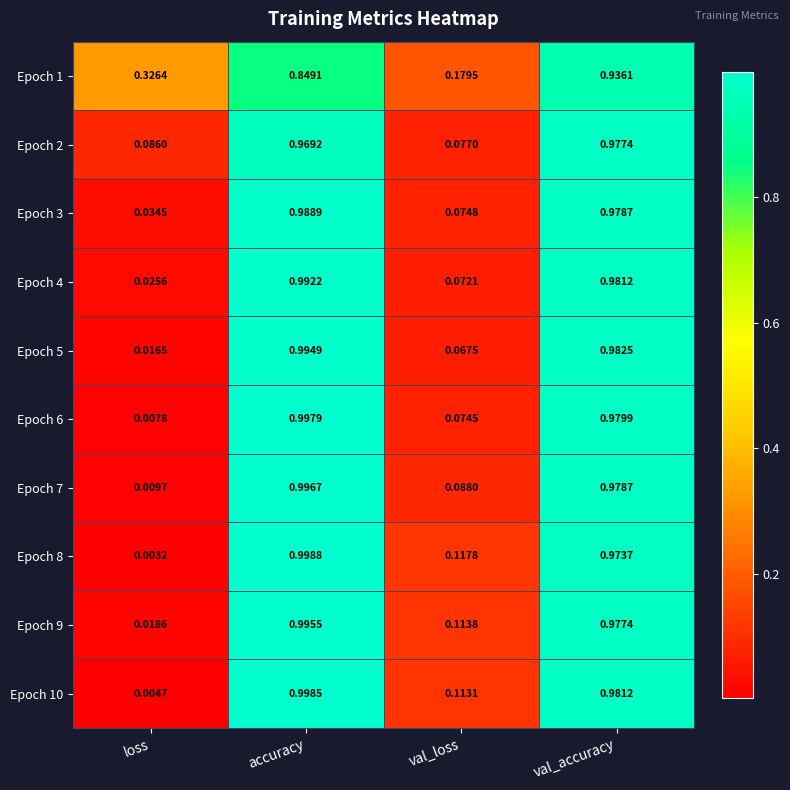

At which category does the chart reach its peak across all series?

accuracy